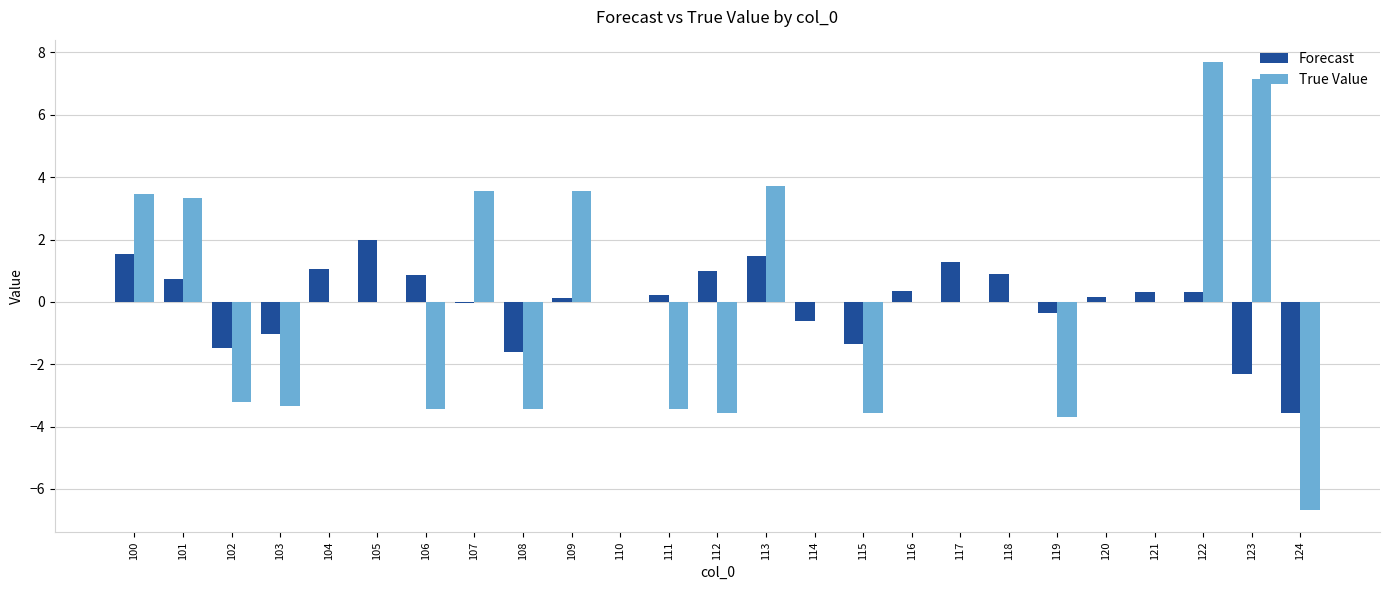

Which label corresponds to the largest value in the chart?

122